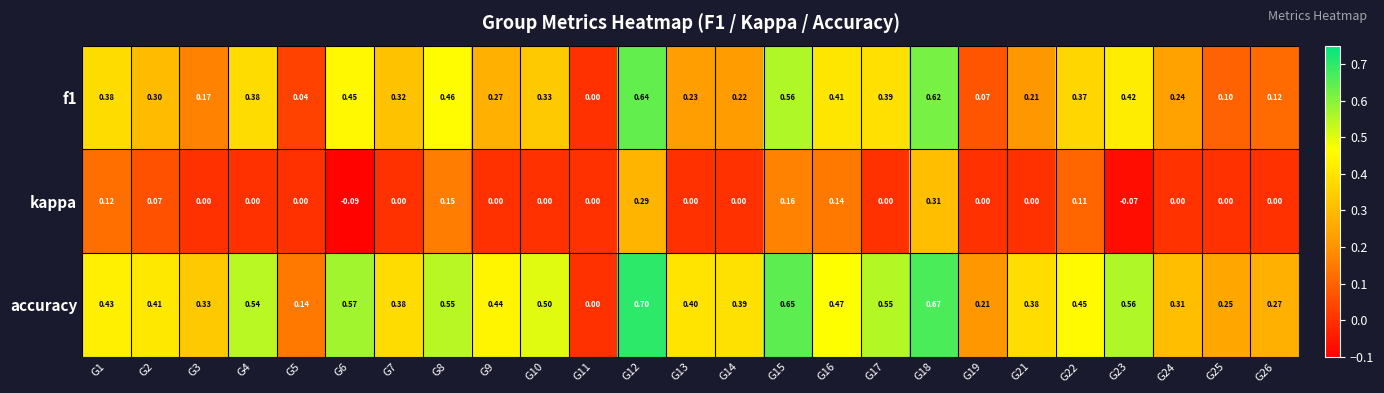

At which category is the sum across all series the highest?

G12